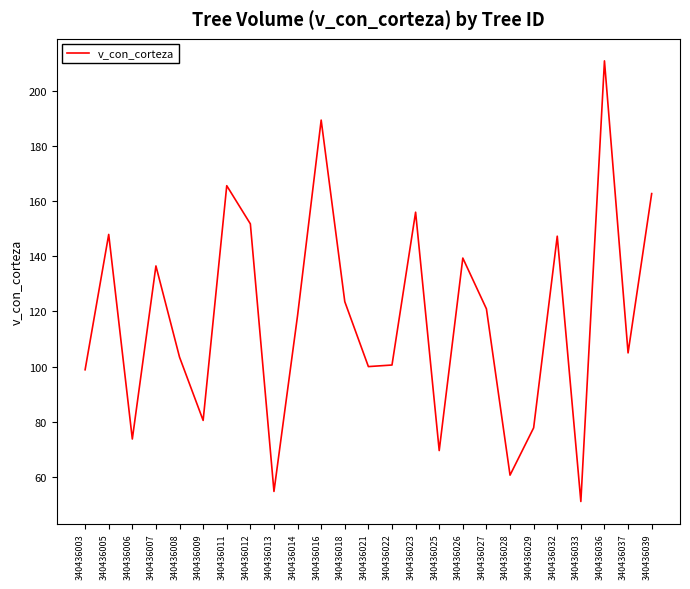

What is the change in value from 340436018 to 340436033?

-72.5